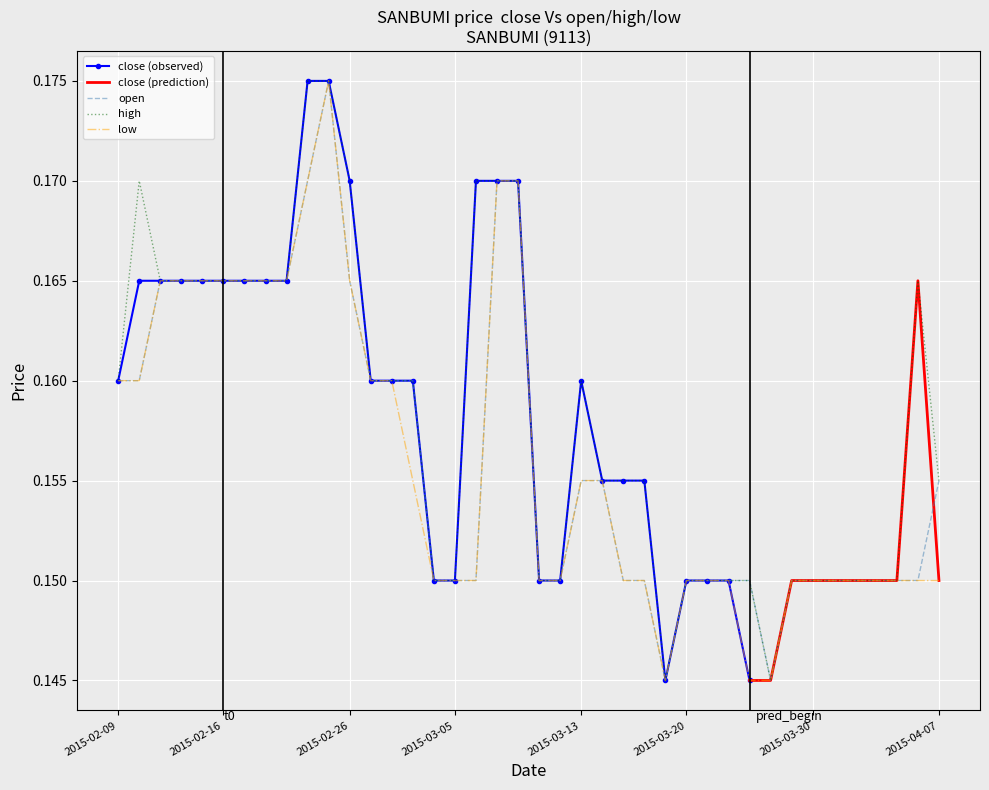

Between 2015-03-03 and 2015-04-06, which is larger?

2015-04-06